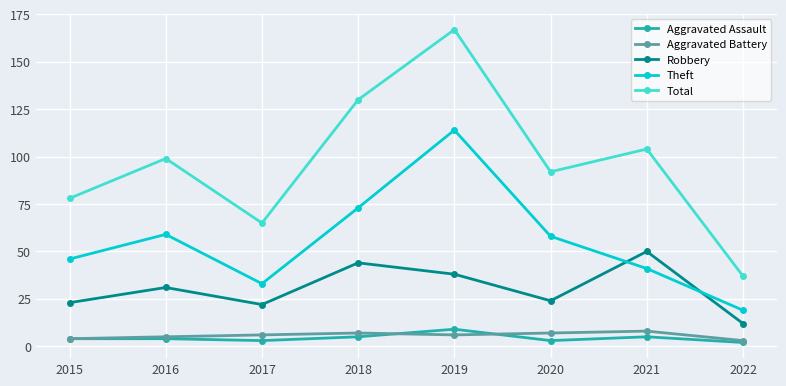

The value of Total at 2018 is 197. True or false?

False